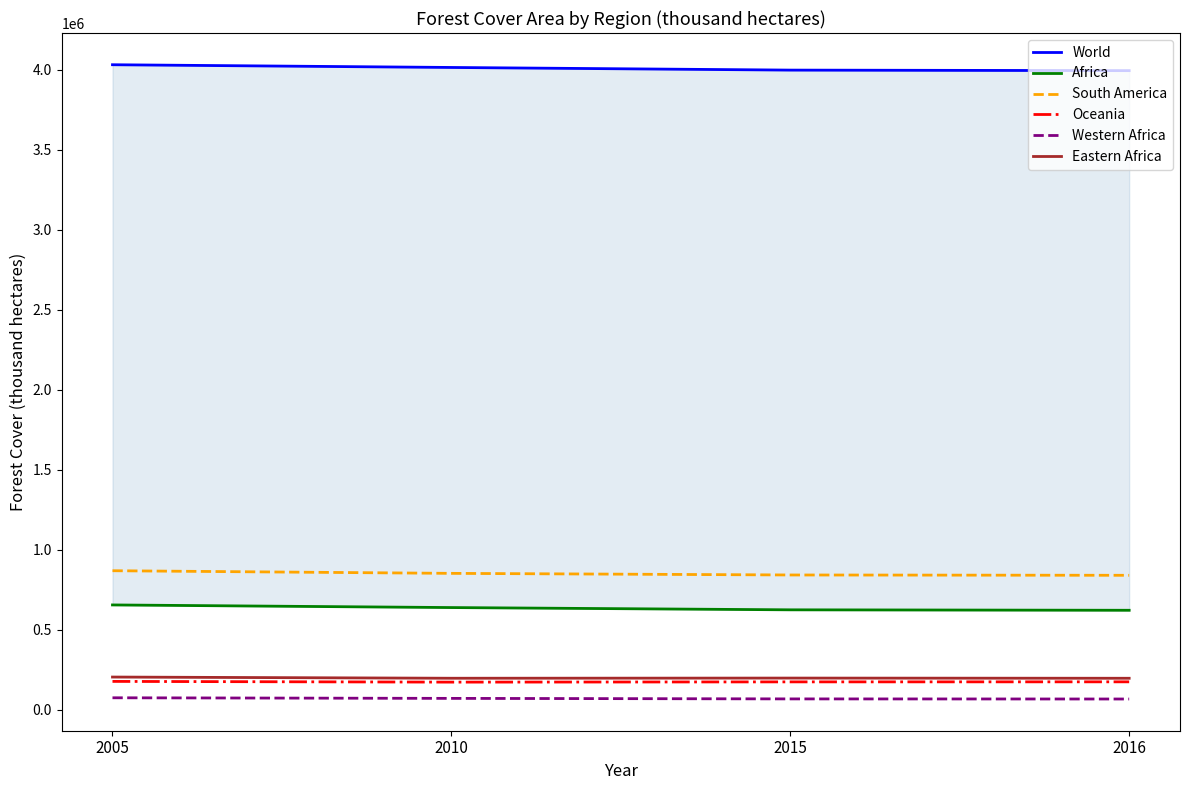

What is the spread (max minus min) of values at 2015?

3932059.1